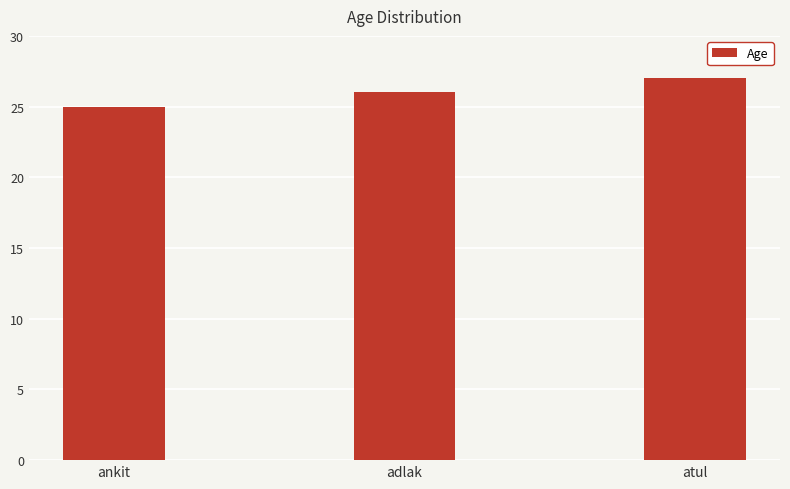

Rank the categories by value from lowest to highest.

ankit, adlak, atul